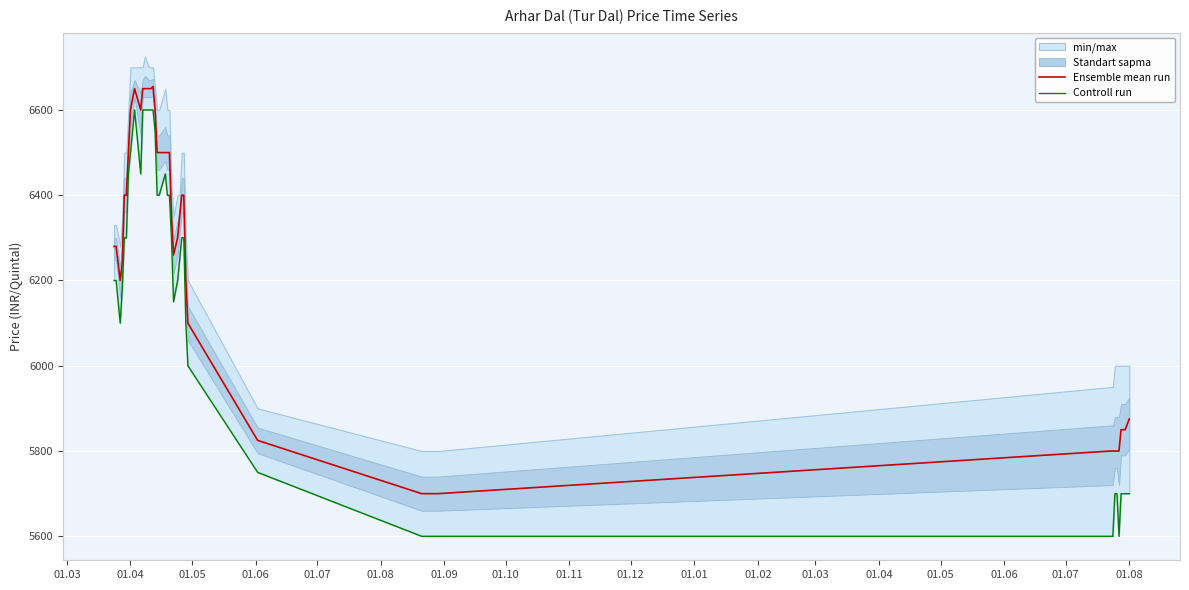

How many categories are shown in the chart?

40